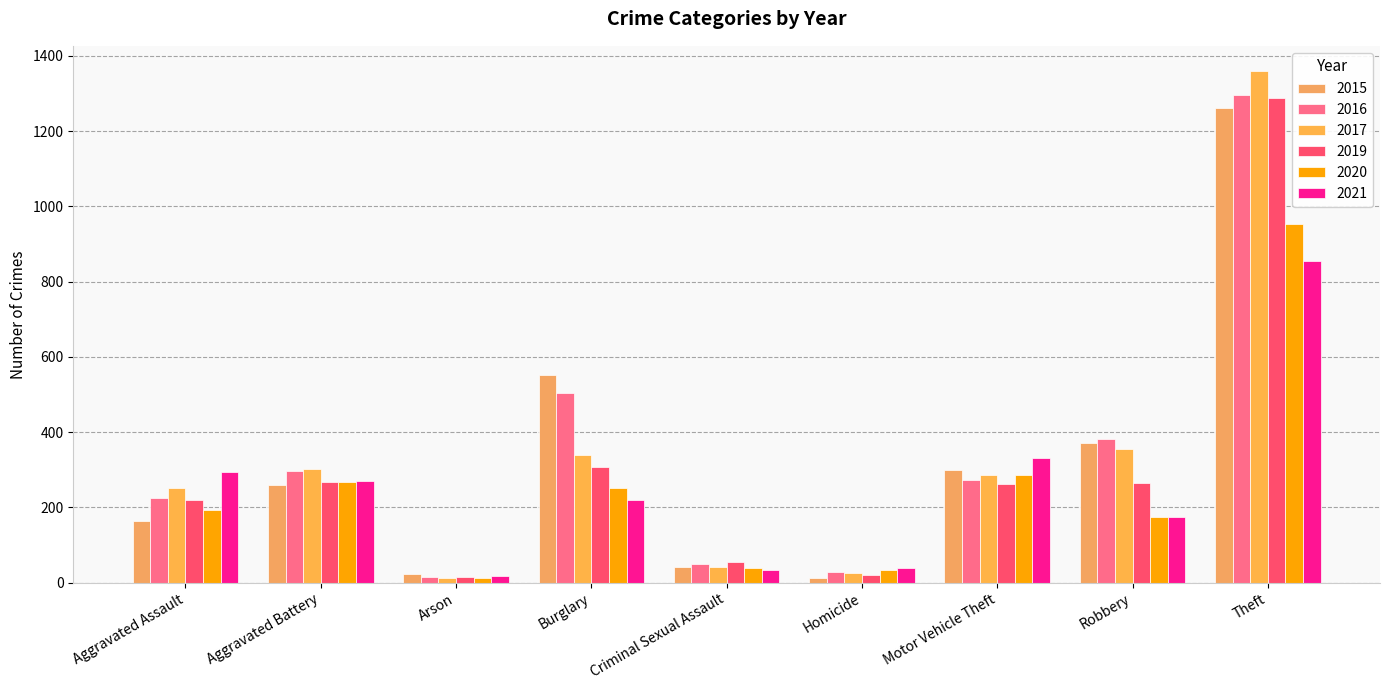

What is the label of the 8th bar from the right?

Aggravated Battery